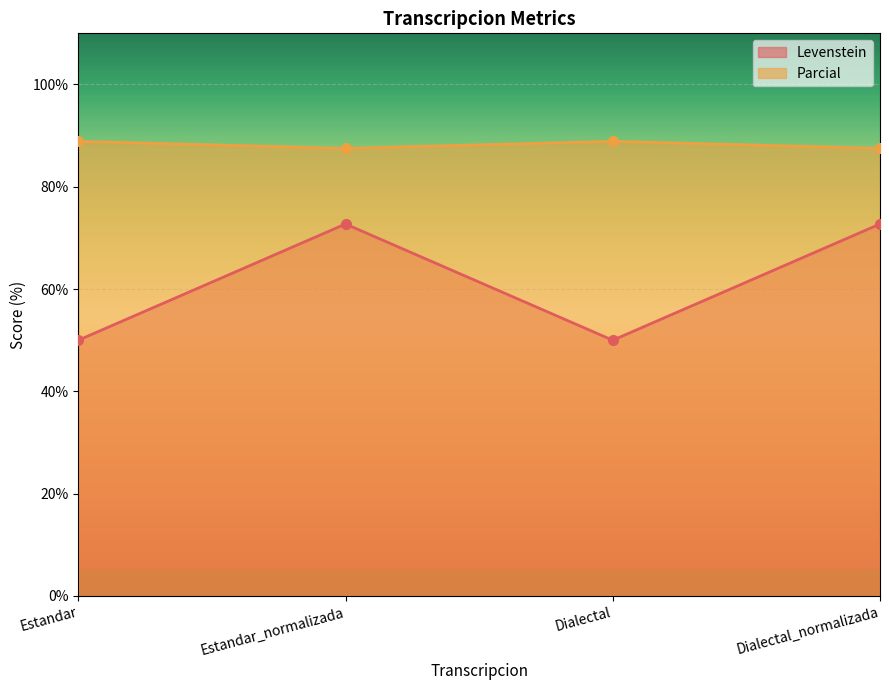

Which series has the largest total across all categories?

Parcial